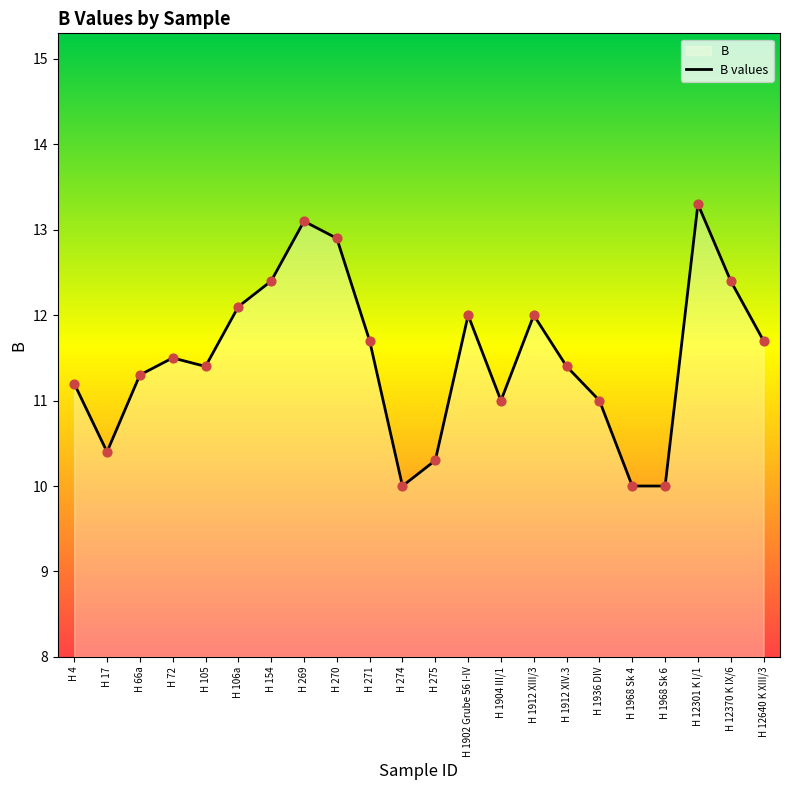

Which has a higher value, H 17 or H 12640 K XIII/3?

H 12640 K XIII/3